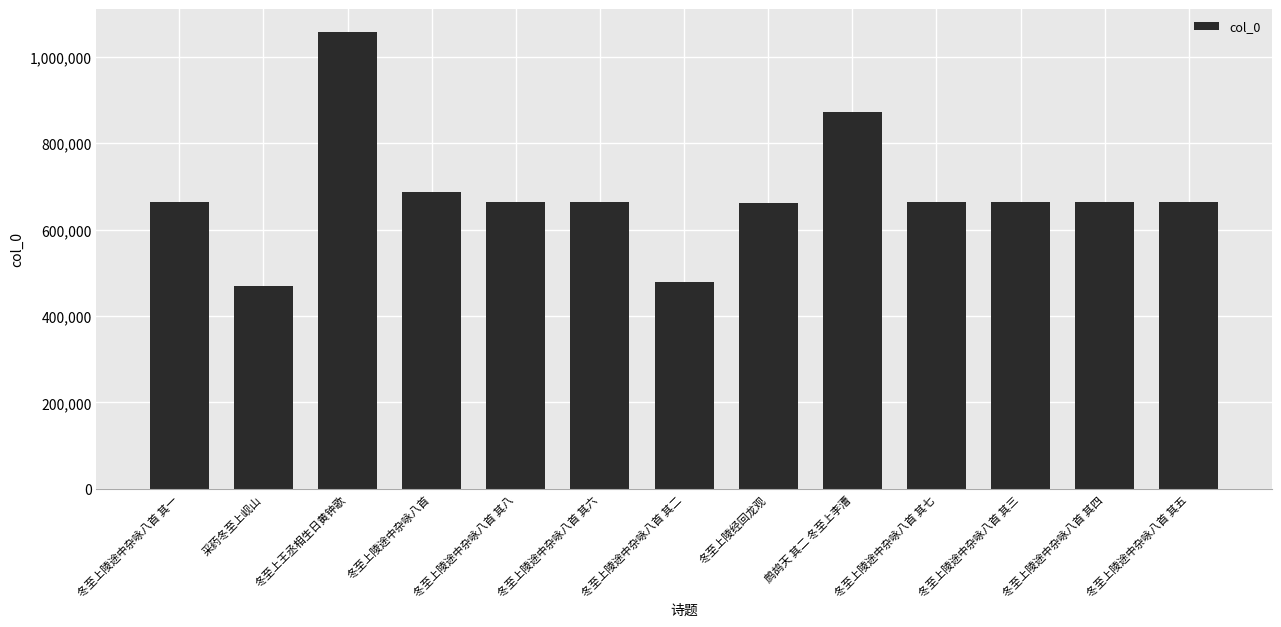

True or false: the data shows 872129 at 鹧鸪天 其二 冬至上李漕.

True